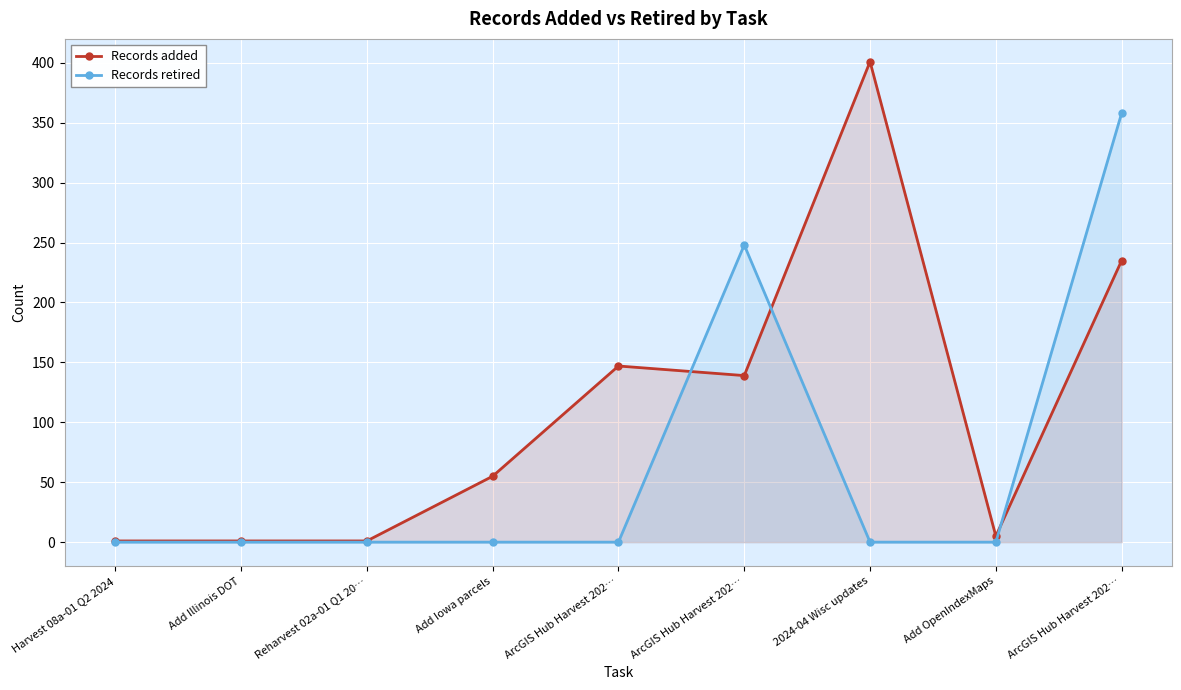

How many series are shown in this chart?

2